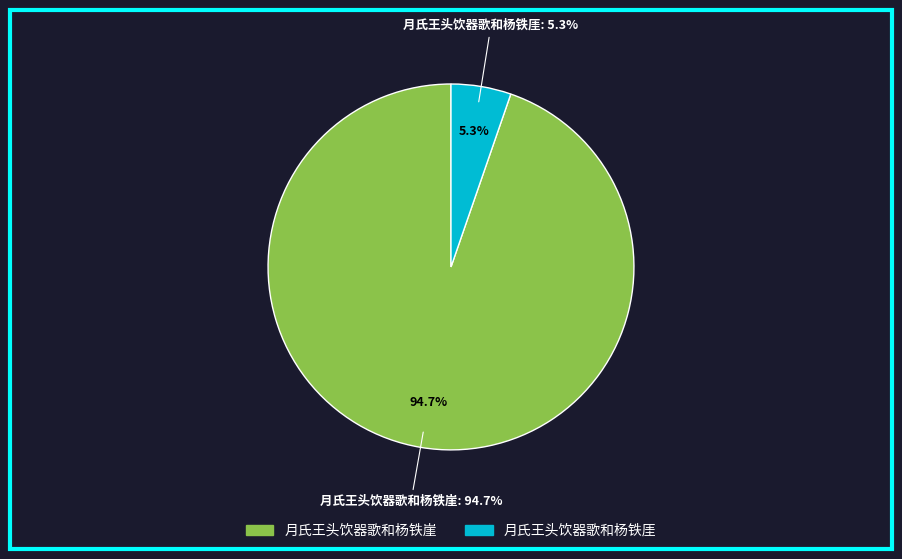

Which slice represents more than half of the pie?

月氏王头饮器歌和杨铁崖